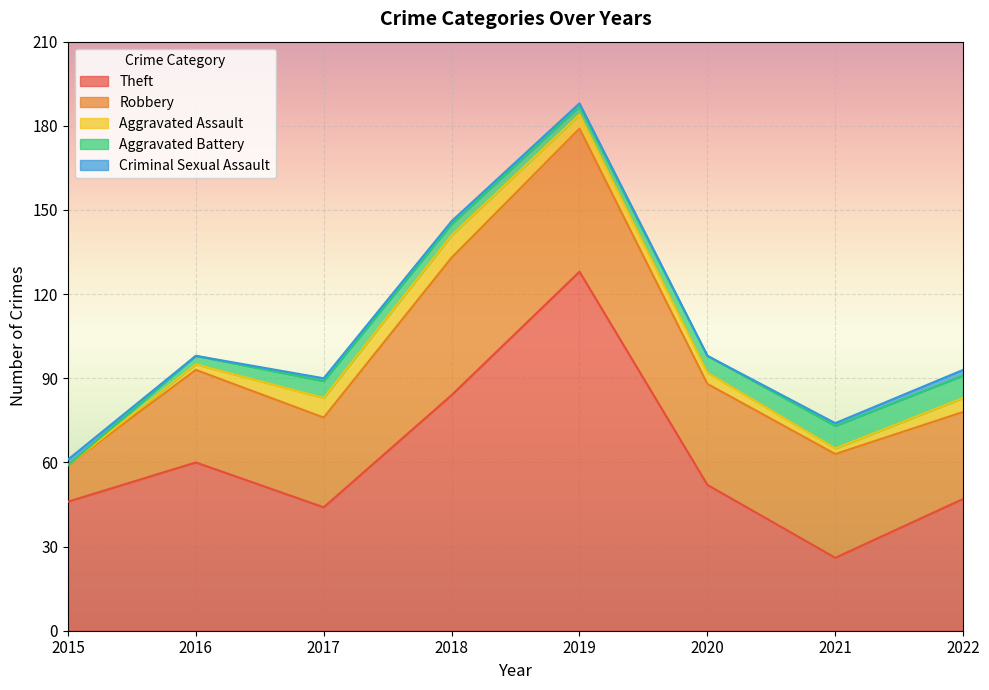

Which label corresponds to the largest value in the chart?

2019